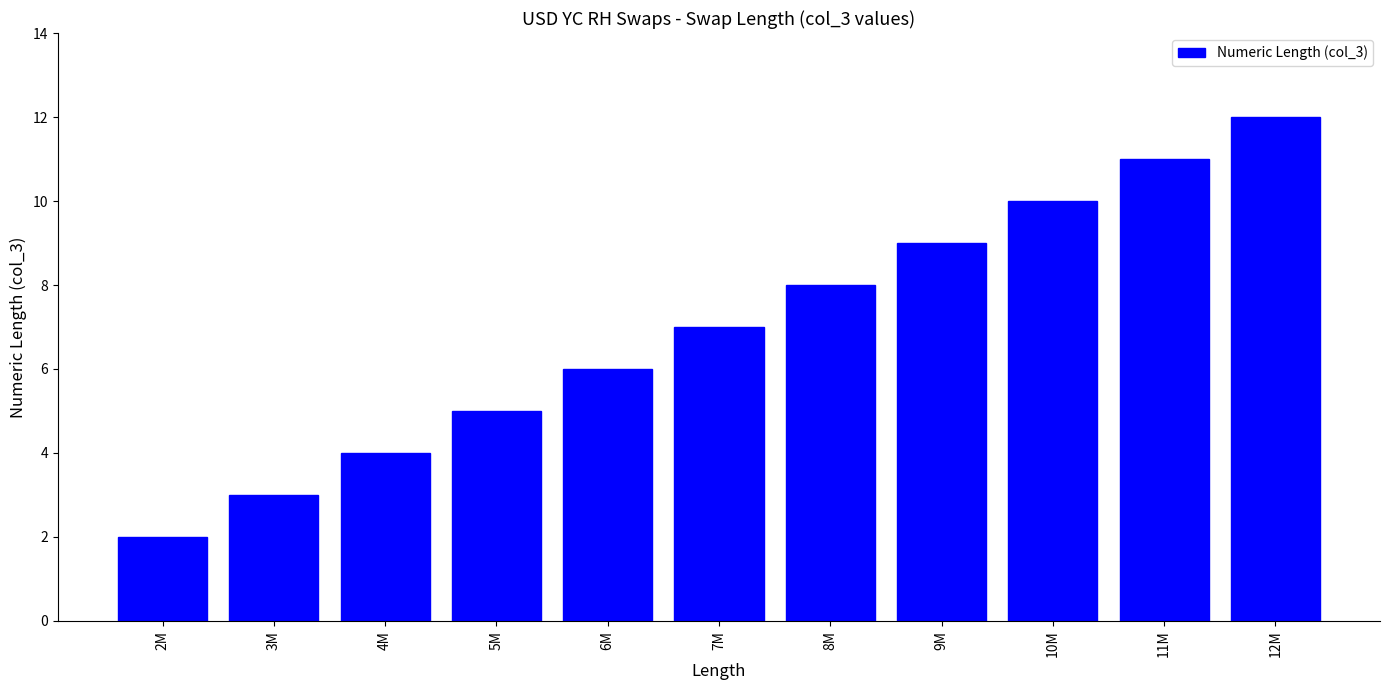

True or false: the data shows 6 at 6M.

True